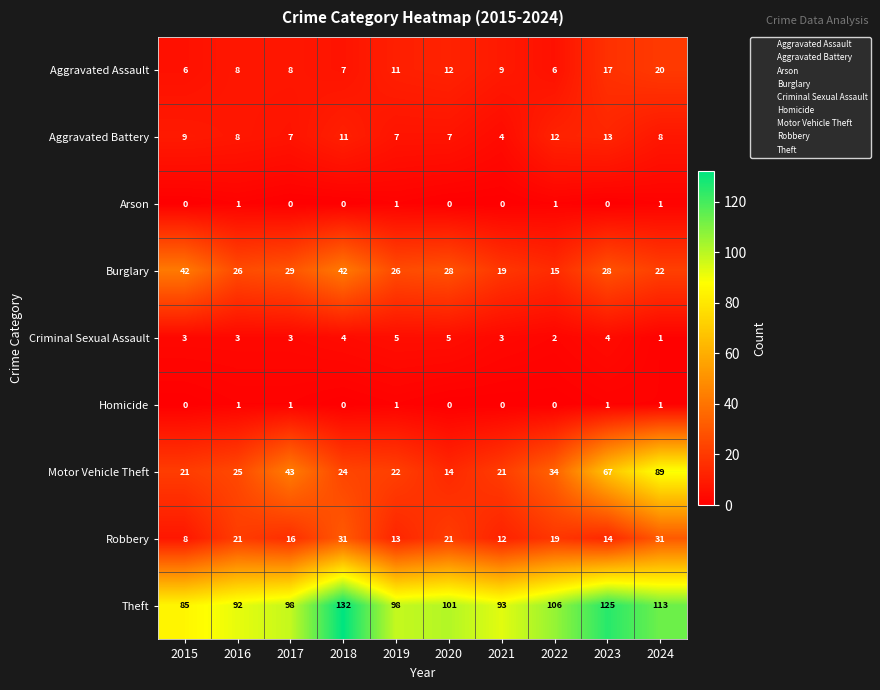

How many series are shown in this chart?

9